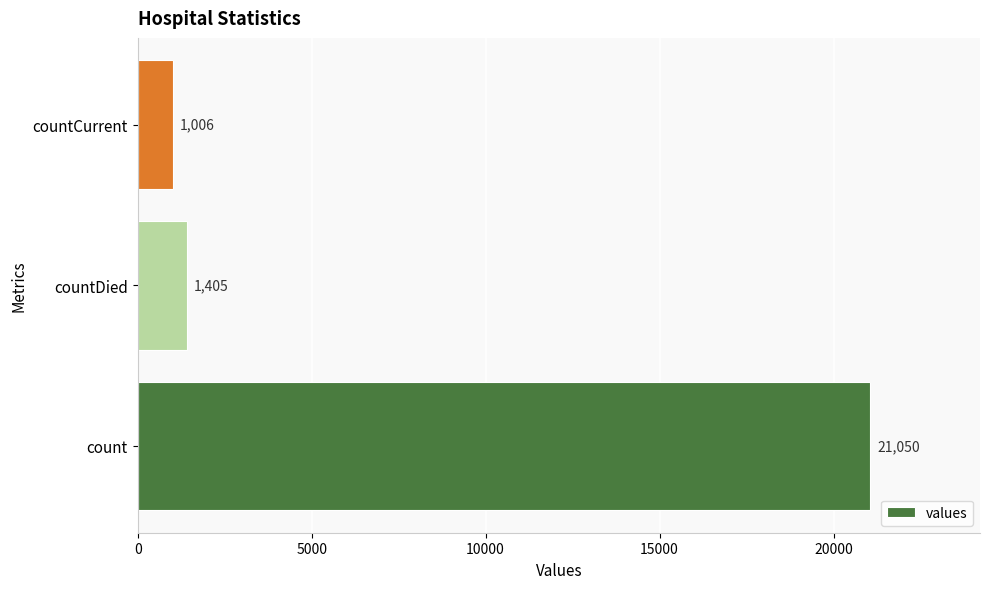

What is the difference between the values at count and countDied?

19645